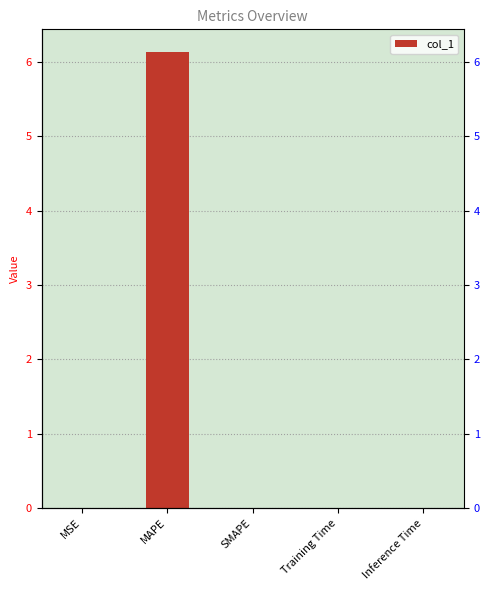

How many categories are shown in the chart?

5